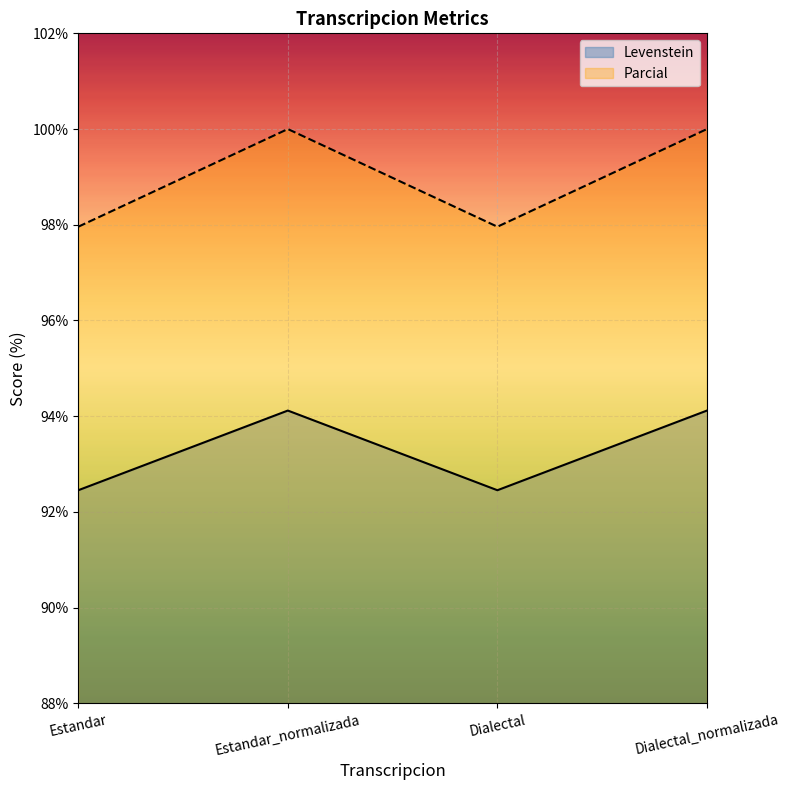

What are all the series names shown in the legend?

Levenstein, Parcial